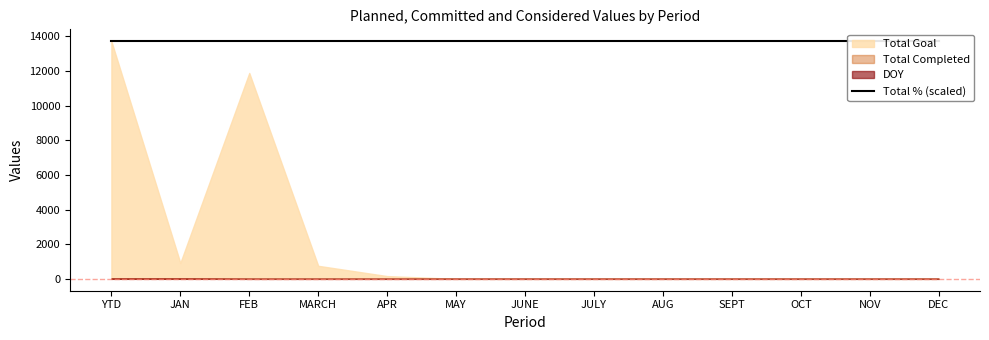

What is the difference between the highest and lowest values at MAY?

1